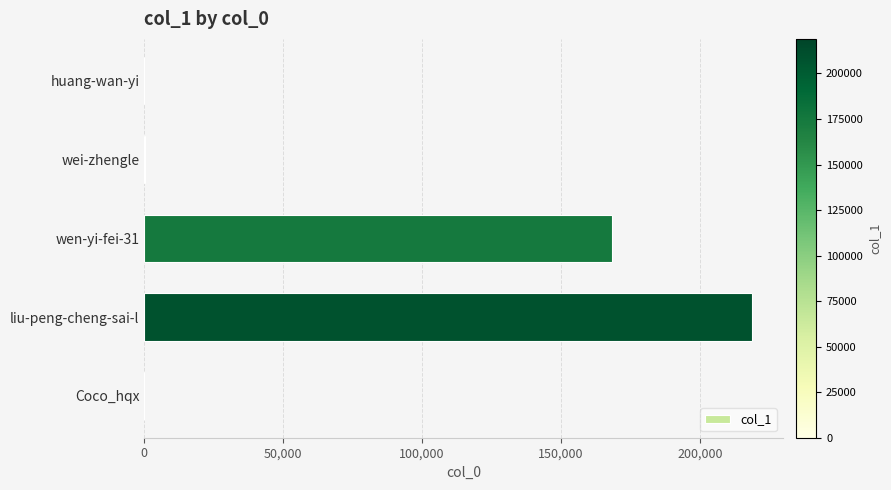

Is it true that the value at liu-peng-cheng-sai-l is 45881?

False